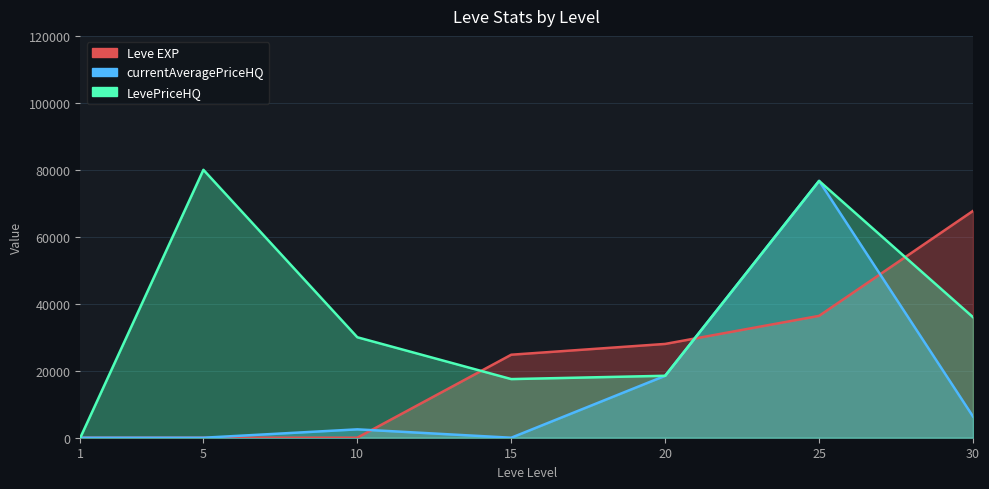

Reading left to right, extract all data points from this chart.

Leve EXP: 1.0	2.0	3.0	24790.0	28010.0	36390.0	67730.0
currentAveragePriceHQ: 0.0	0.0	2500.0	0.0	18500.0	76695.7	6338.5
LevePriceHQ: 0.0	80006.0	30000.0	17508.5	18500.0	76695.7	36000.0